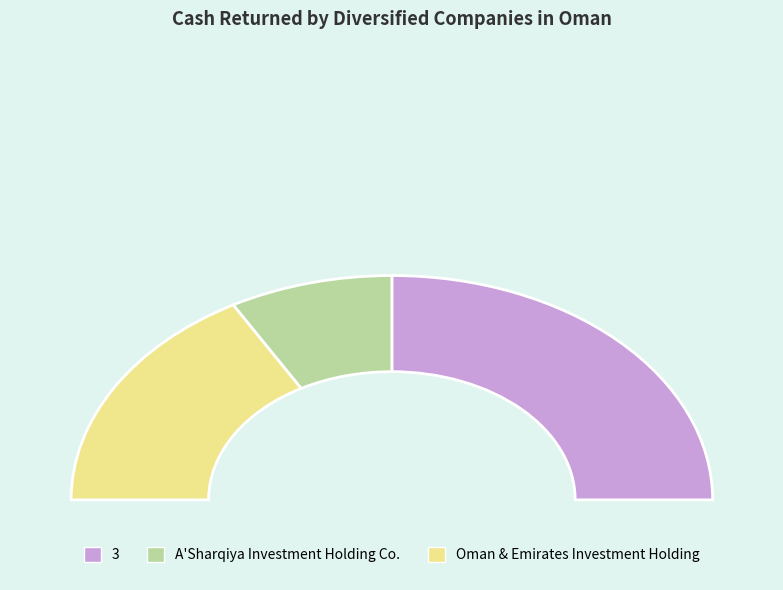

Is the sum of 3 and Oman & Emirates Investment Holding greater than half?

Yes